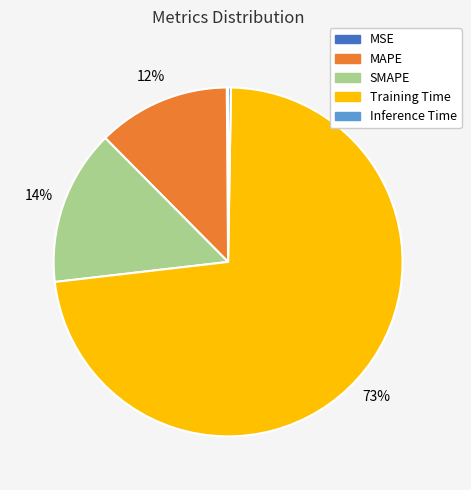

What percentage is the MAPE slice, to the nearest percent?

12%